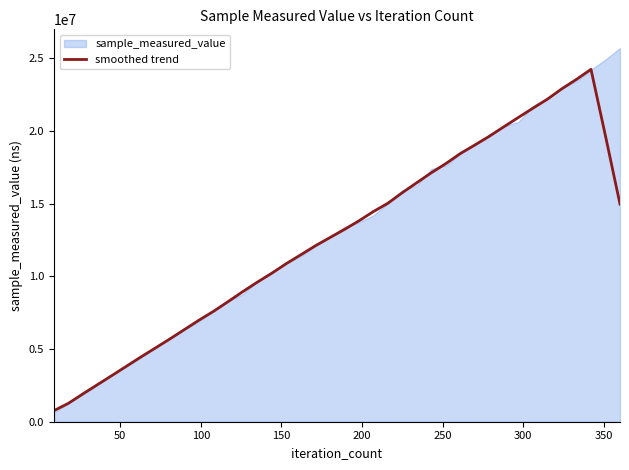

What is the minimum value for smoothed trend?

764320